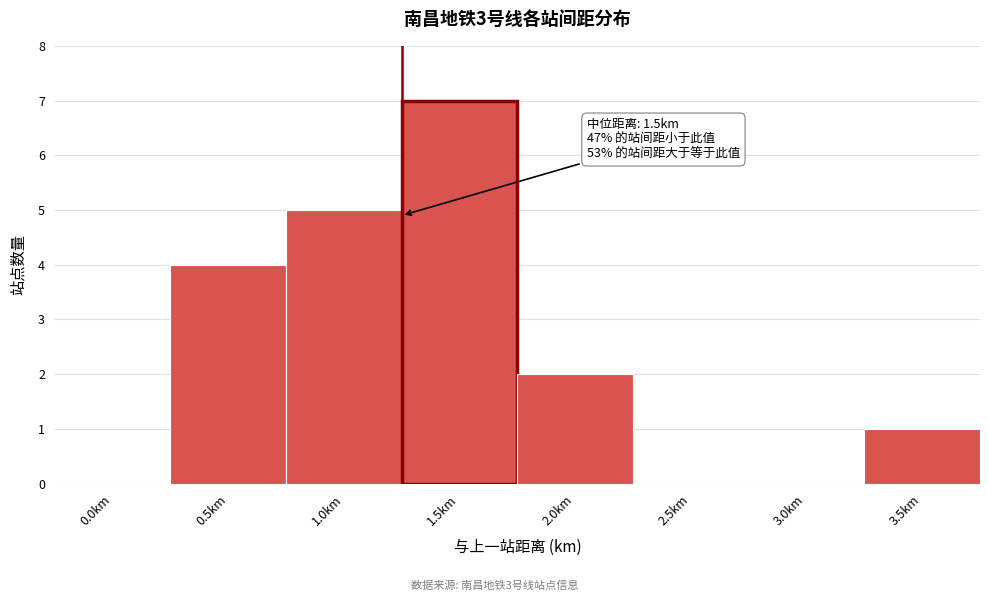

Reading left to right, transcribe all the data shown in this chart.

0.0km=0	0.5km=4	1.0km=5	1.5km=7	2.0km=2	2.5km=0	3.0km=0	3.5km=1